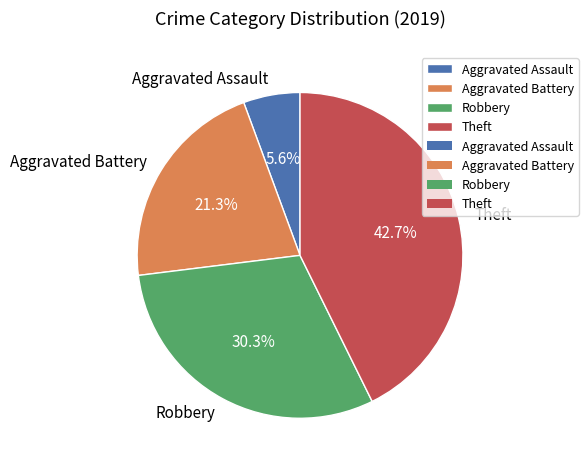

To the nearest percent, what portion does Aggravated Assault represent?

6%